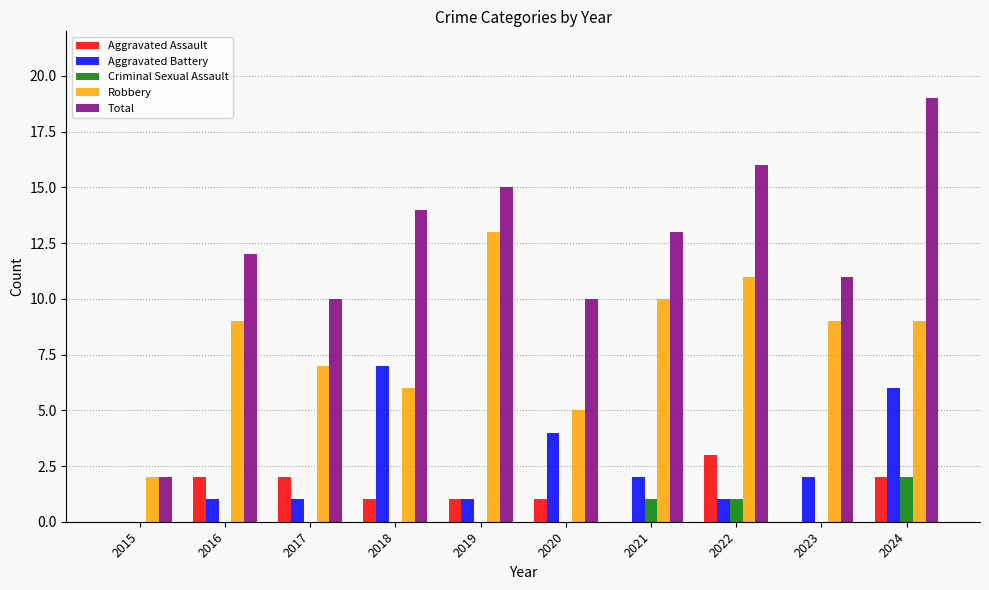

Which category has the highest value in the Aggravated Battery series?

2018